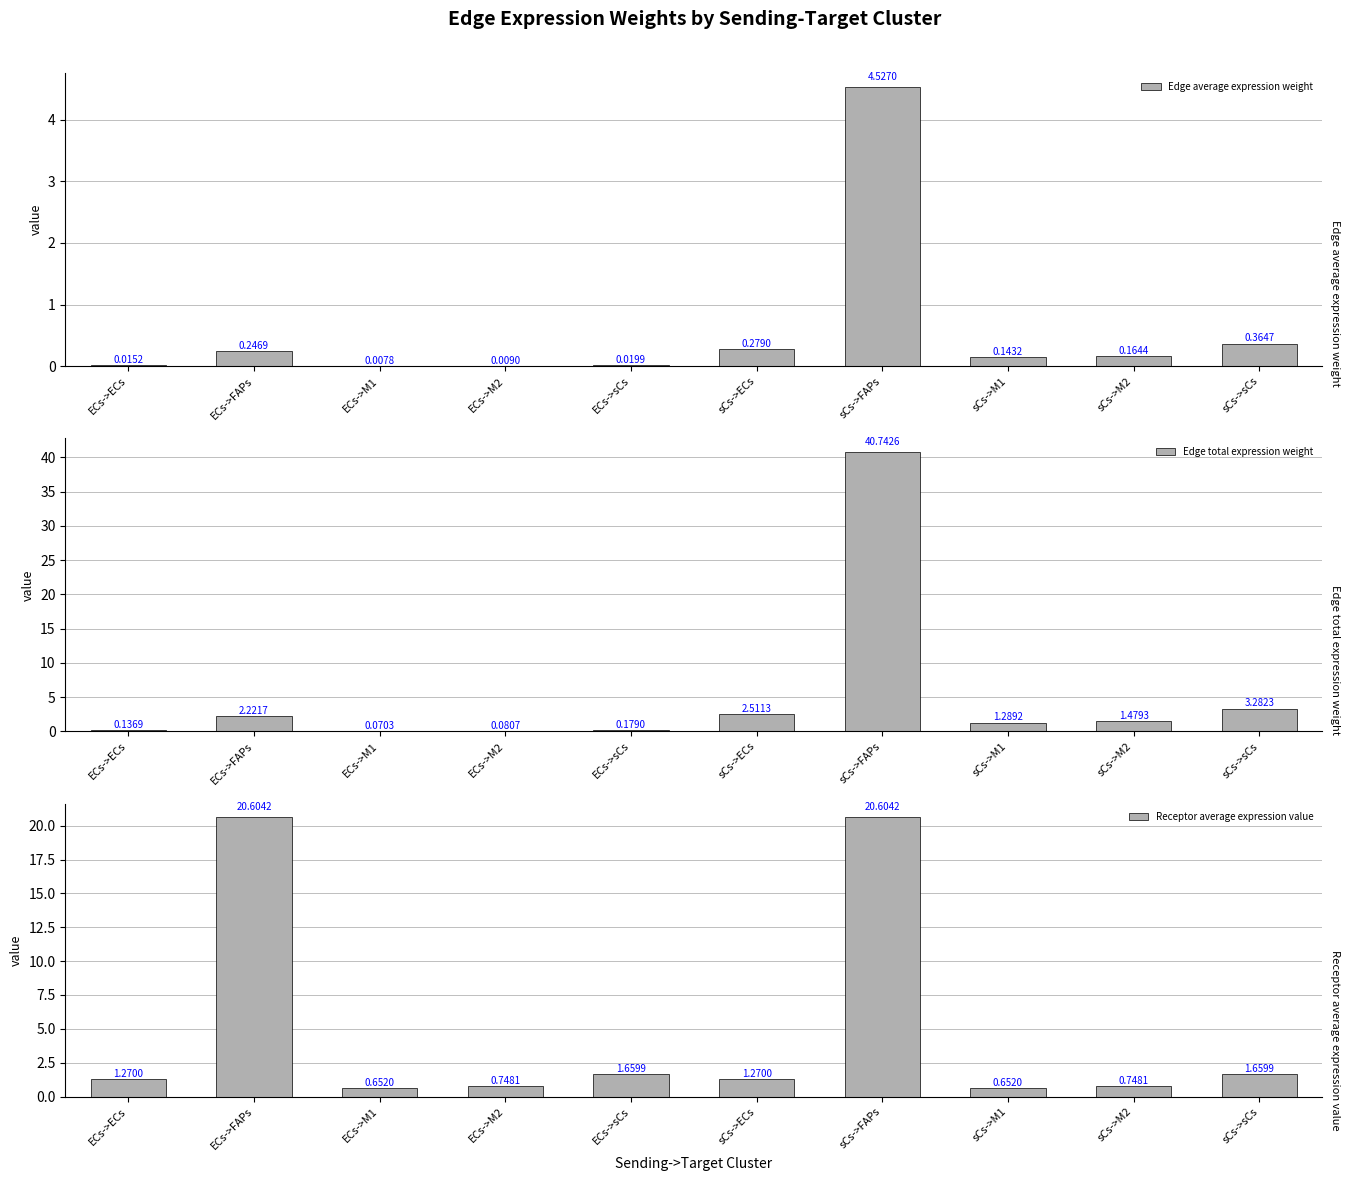

How many values in the Edge total expression weight series exceed 1?

6